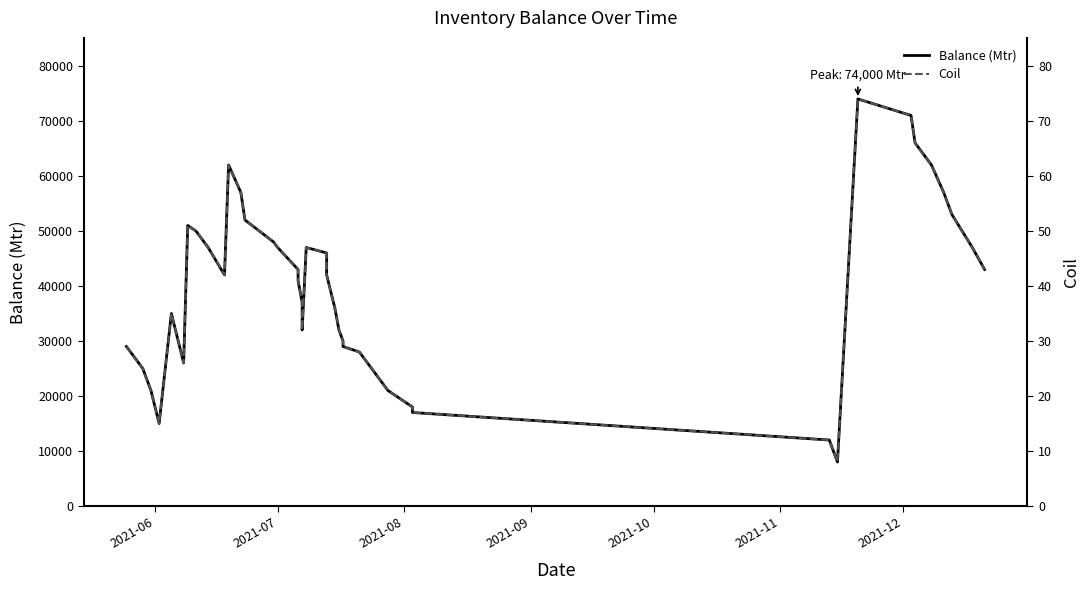

List the series in order of their overall mean, lowest first.

Coil, Balance (Mtr)